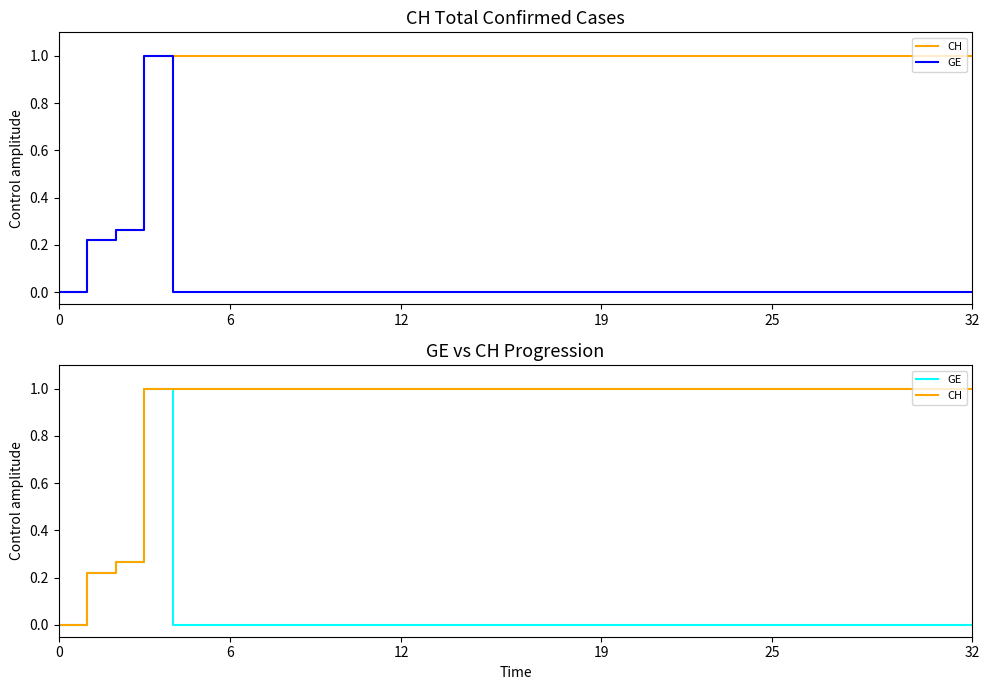

The value of CH at 30 is 1.0. True or false?

True